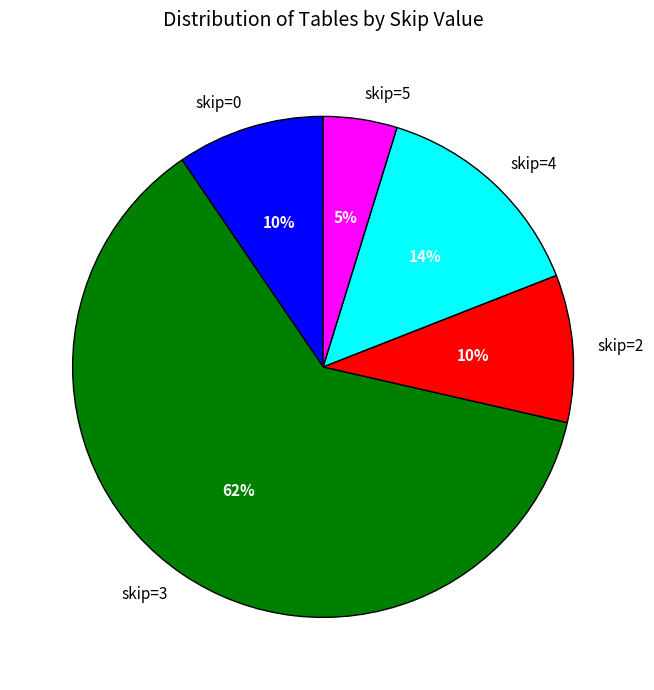

Combined, do skip=0 and skip=3 account for over 50%?

Yes